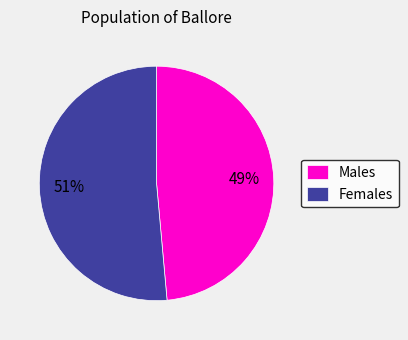

Is there any slice that represents more than half of the pie?

Yes